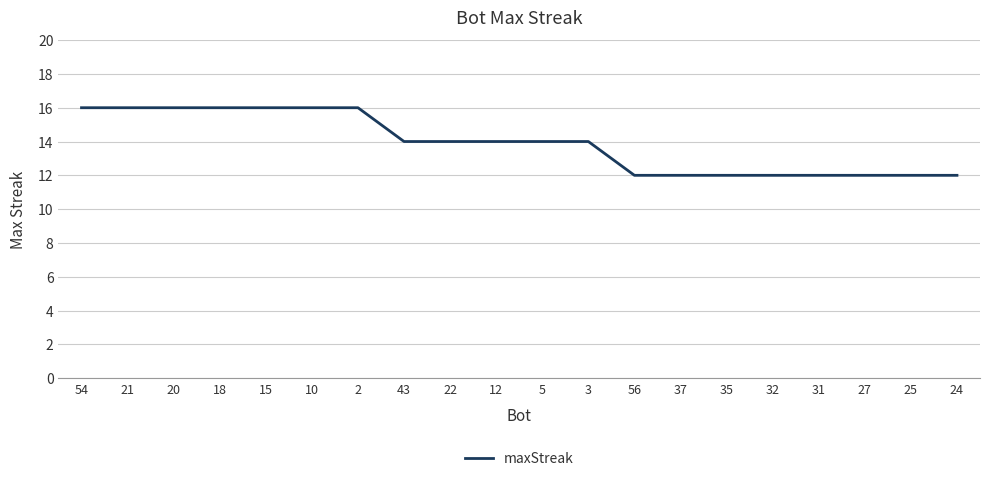

What position from the right is 56?

8